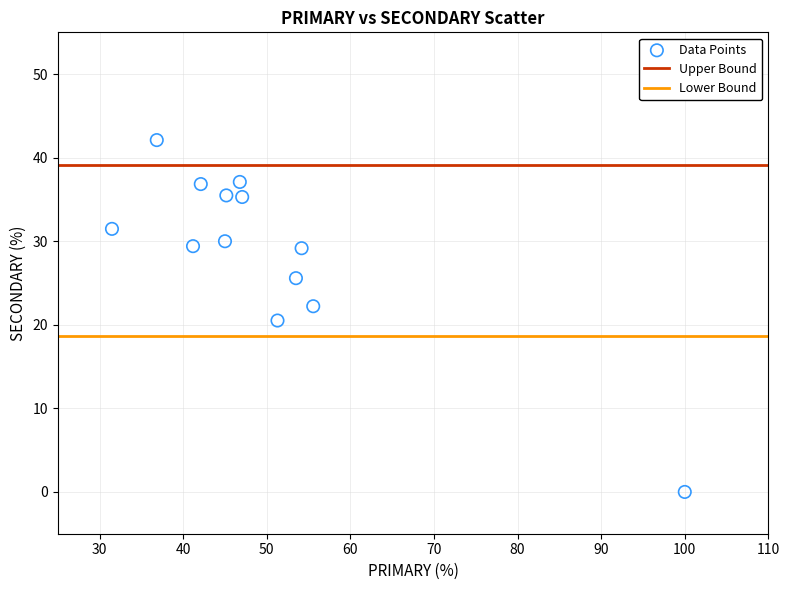

What is the range of X values (max minus min)?

68.5